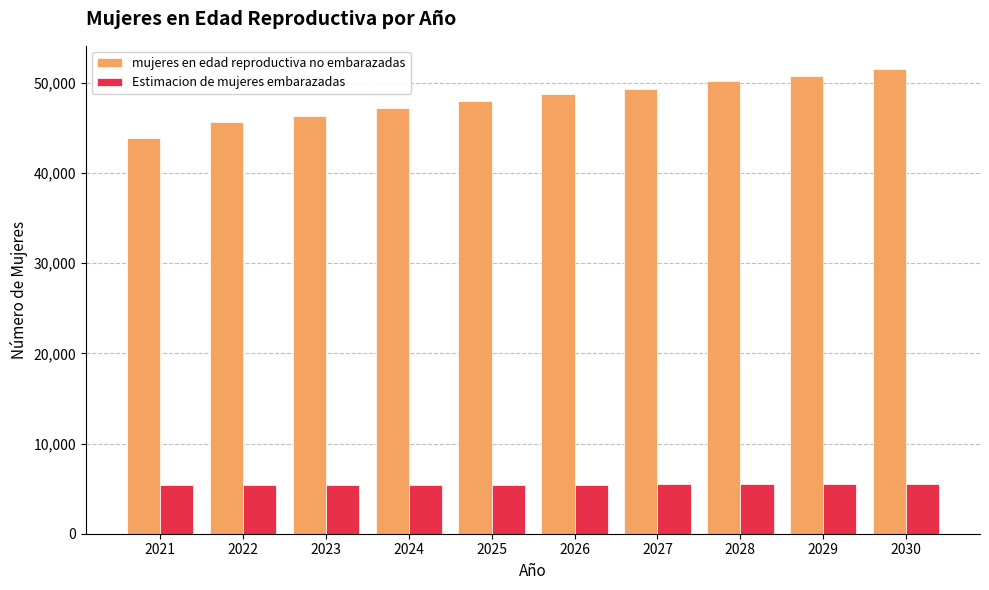

How many groups of bars are there?

10